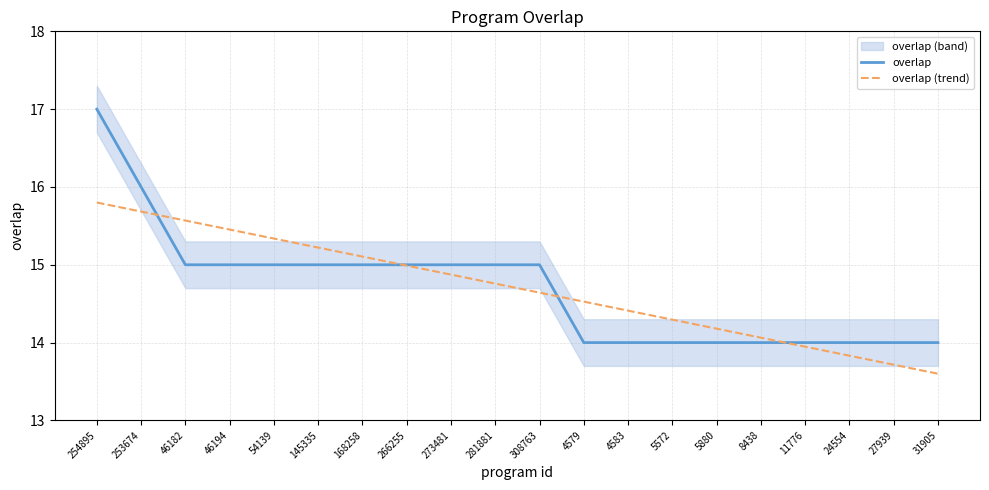

At which category is the sum across all series the highest?

254895